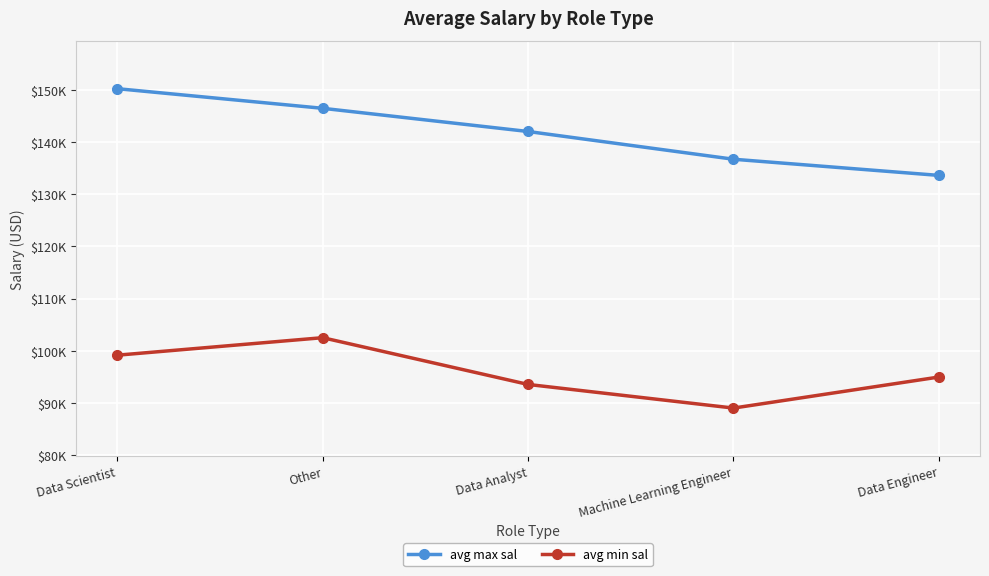

Reading left to right, what are all the values shown in this chart?

avg max sal: Data Scientist=150254.4	Other=146489.8	Data Analyst=142042.6	Machine Learning Engineer=136722.2	Data Engineer=133622.2
avg min sal: Data Scientist=99141.1	Other=102500.0	Data Analyst=93531.9	Machine Learning Engineer=89000.0	Data Engineer=94955.6